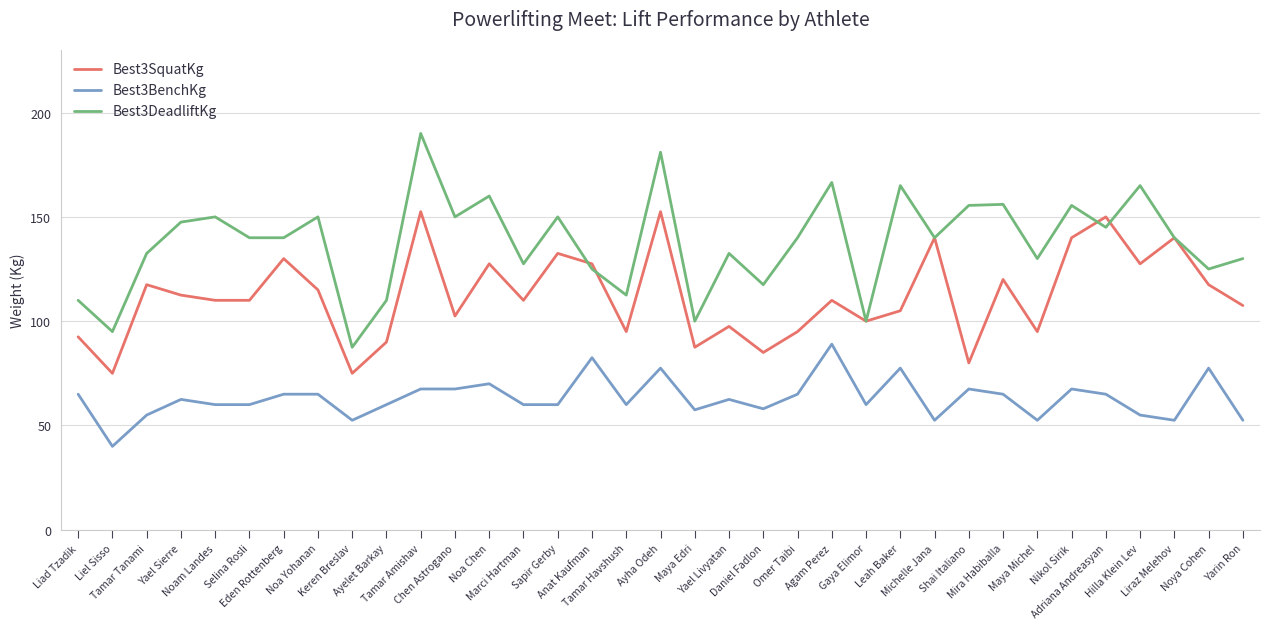

What is the difference between the maximum and minimum values in the Best3DeadliftKg series?

102.5